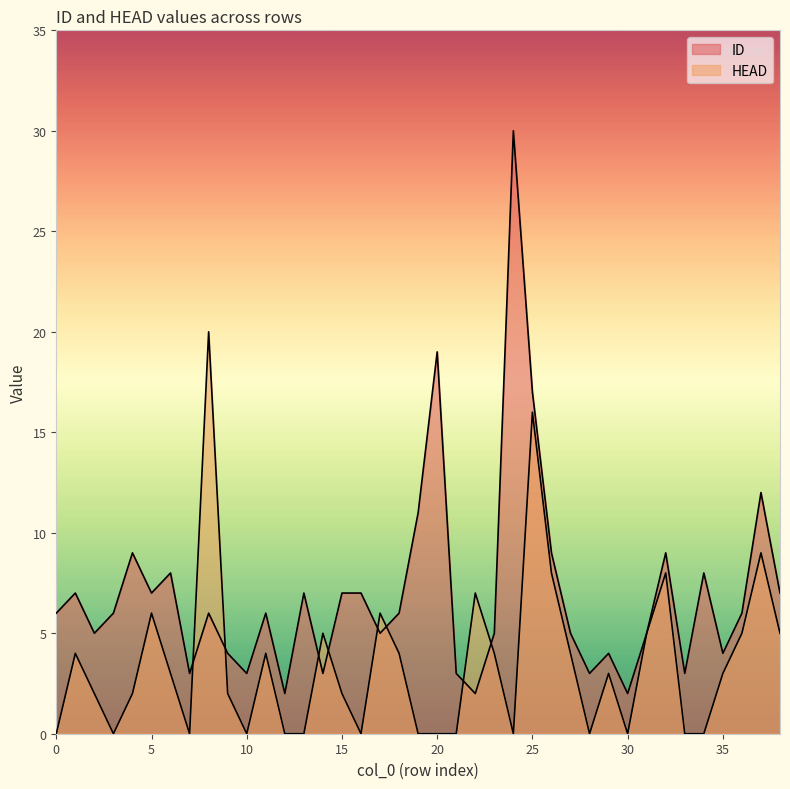

What is the difference between the maximum and minimum values in the ID series?

28